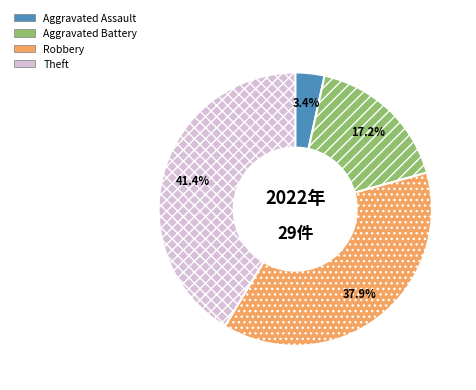

Approximately how many times larger is the value at Theft compared to Robbery?

1.1